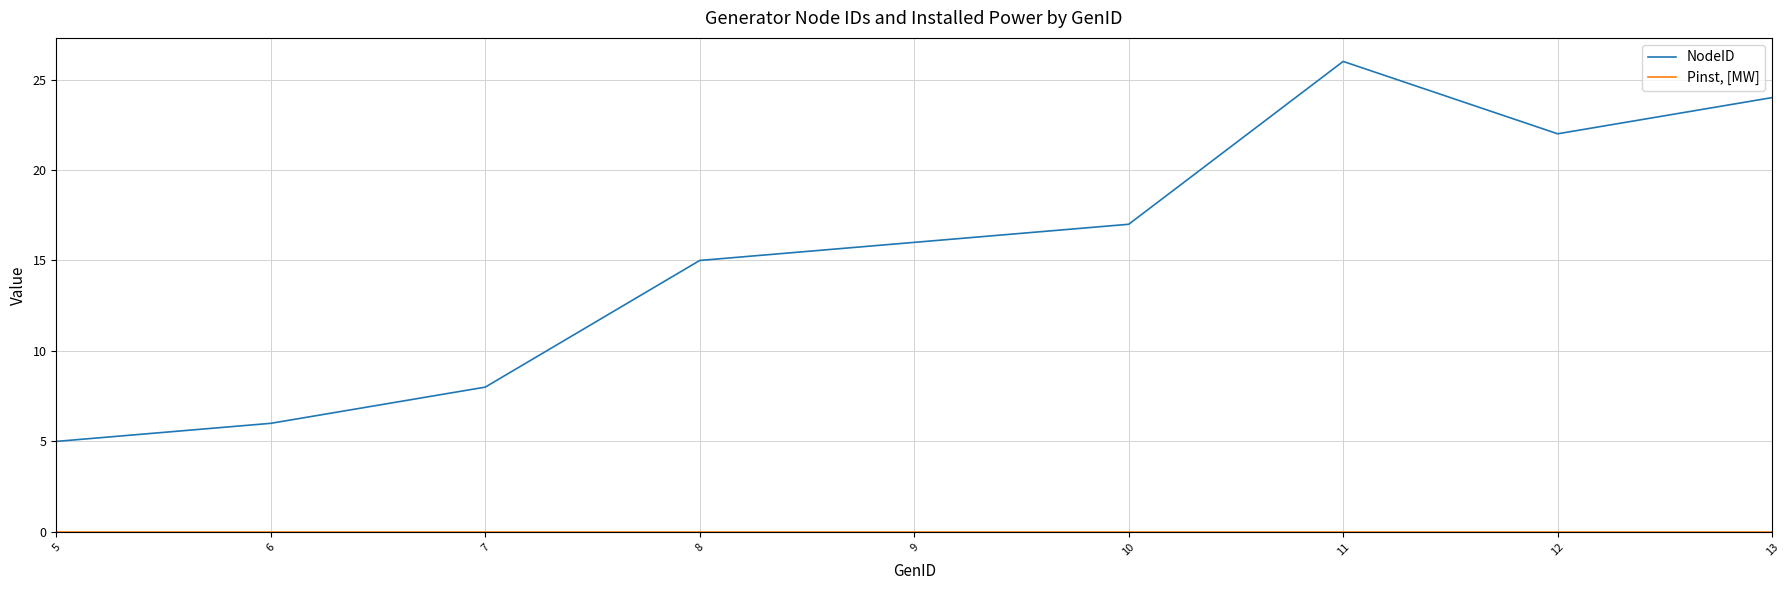

What is the greatest value displayed?

26